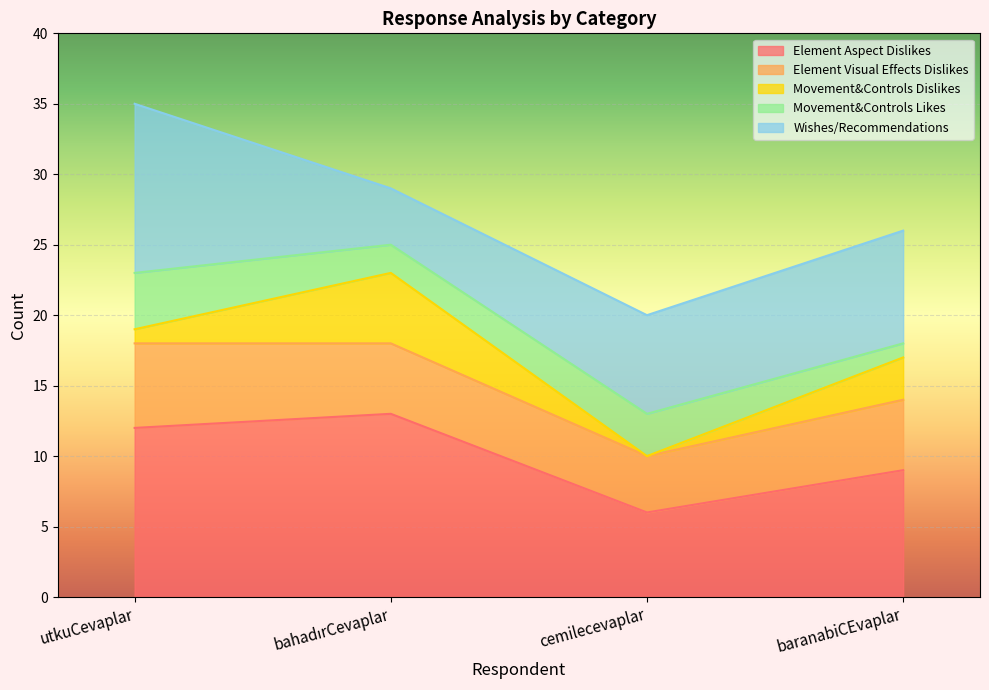

Is it true that Element Aspect Dislikes equals 4 at utkuCevaplar?

False